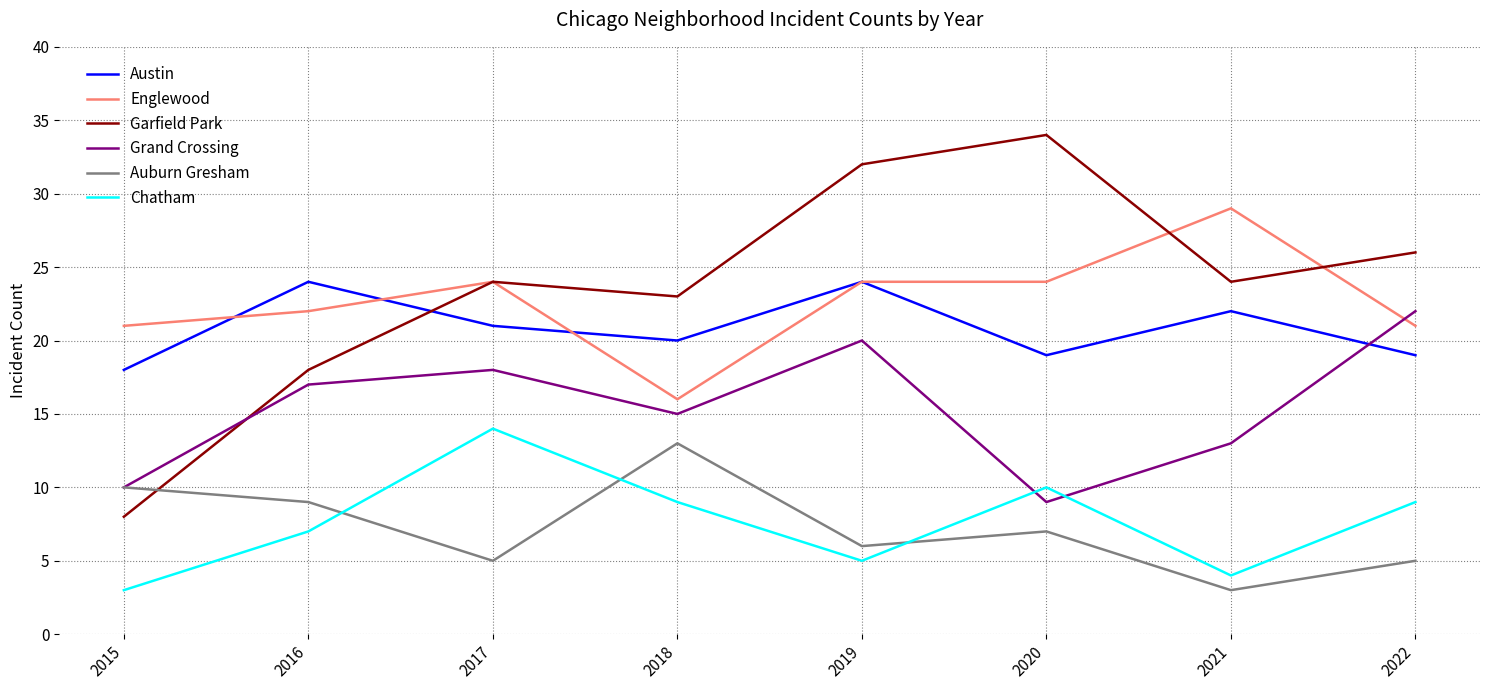

True or false: Garfield Park has a value of 8 at 2015.

True